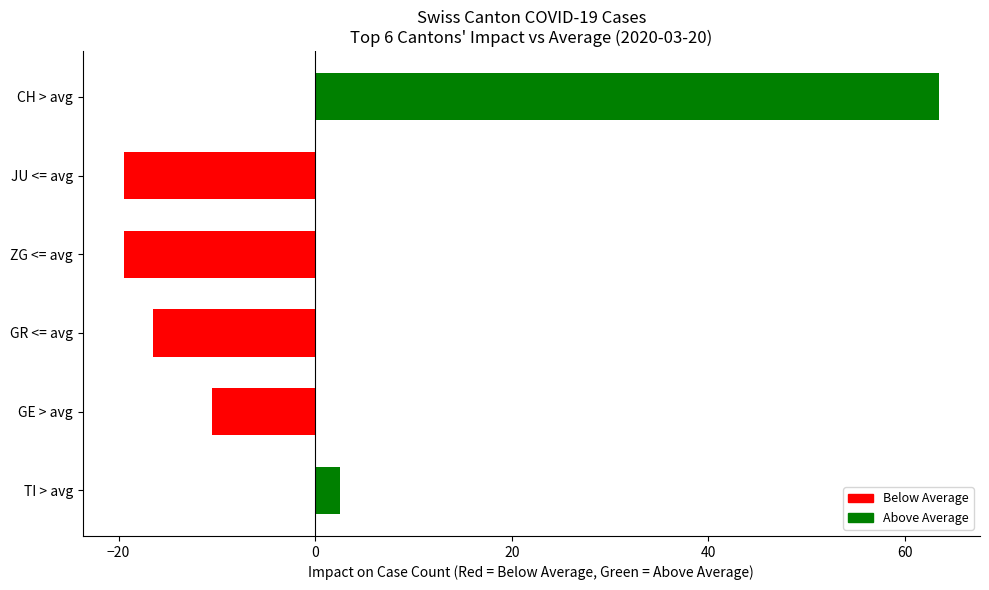

What is the smallest value displayed?

-19.5